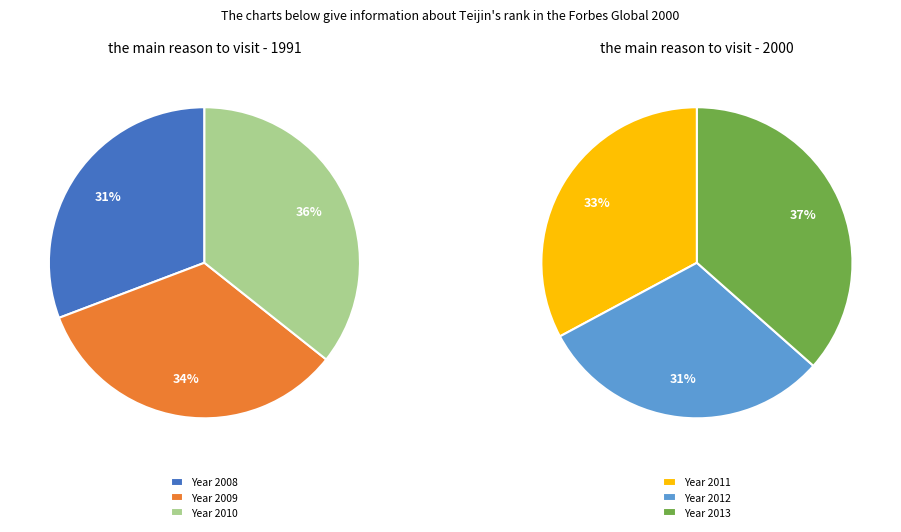

Count the number of slices in the pie.

6